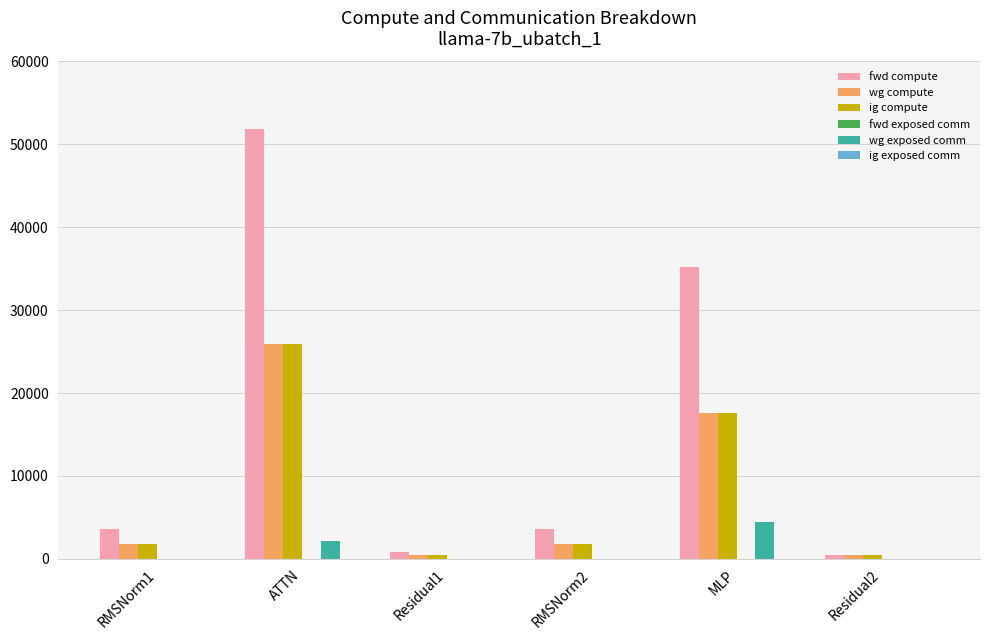

What is the sum of the ig compute values at Residual2 and Residual1?

859.3